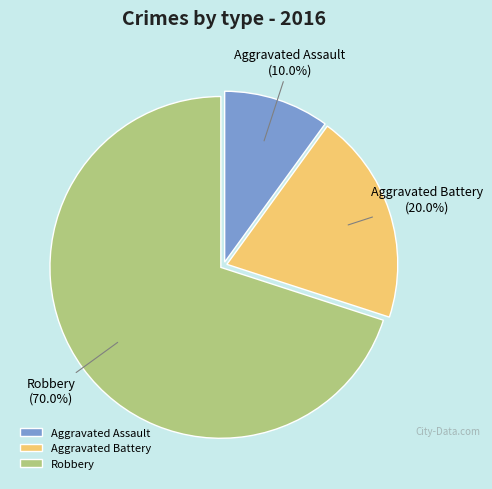

Does Robbery account for over 50% of the chart?

Yes